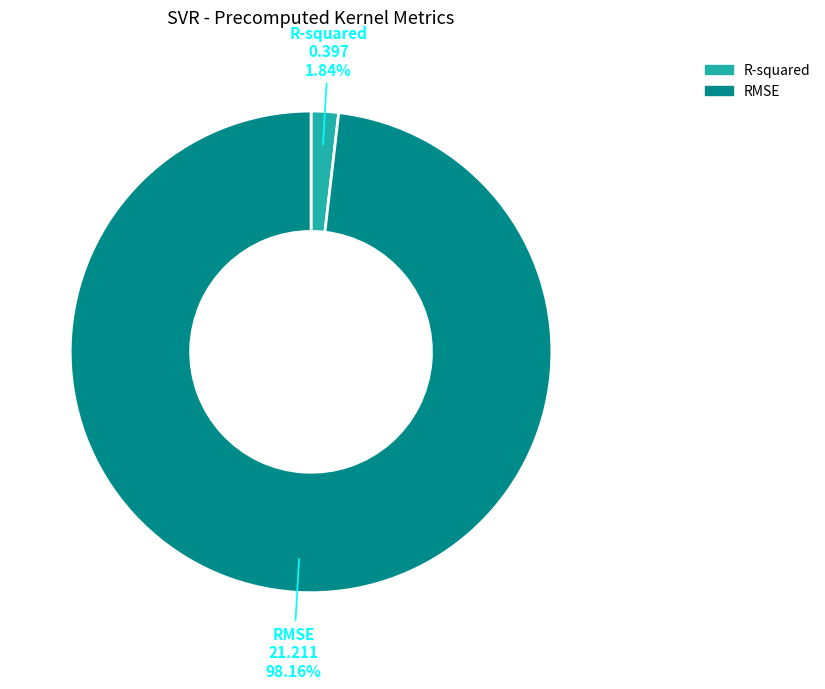

How many slices are in this pie chart?

2